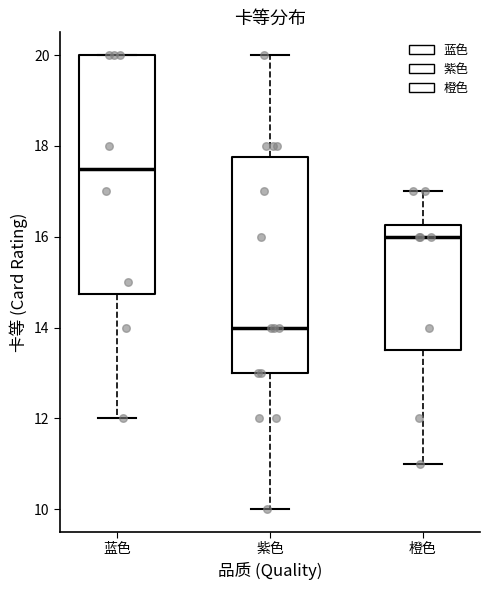

Reading left to right, transcribe this box plot: for each box, give where its median line is, the range the box spans, and where its two whiskers end, as read against the y-axis. The values are not printed on the chart, so give them approximately, as read against the axis.

蓝色: median 17.6, box 14.8 to 20.0, whiskers 12.0 to 20.0
紫色: median 14.0, box 13.0 to 17.8, whiskers 10.0 to 20.0
橙色: median 16.0, box 13.6 to 16.2, whiskers 11.0 to 17.0